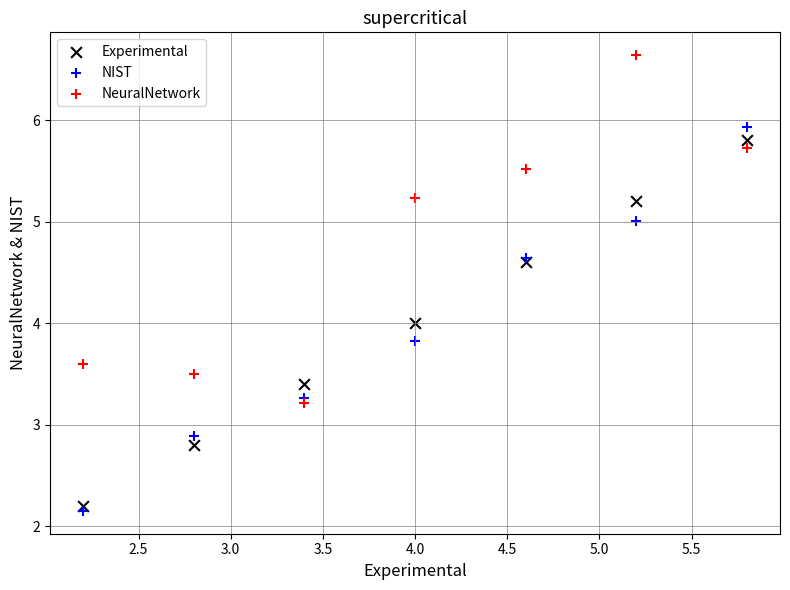

Which series reaches the maximum Y coordinate?

NeuralNetwork